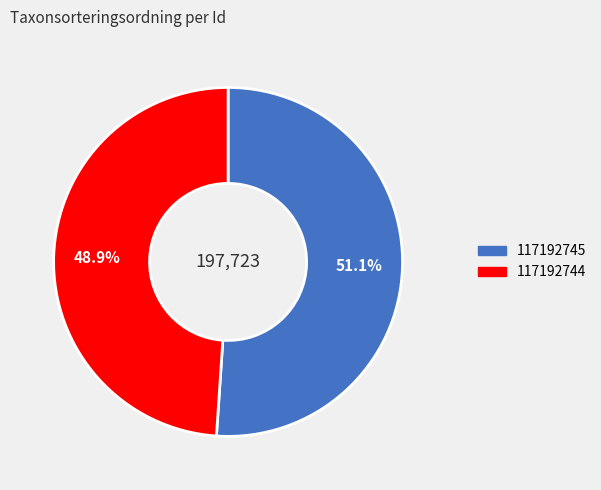

Is it true that 117192745 is 41% of the pie?

False